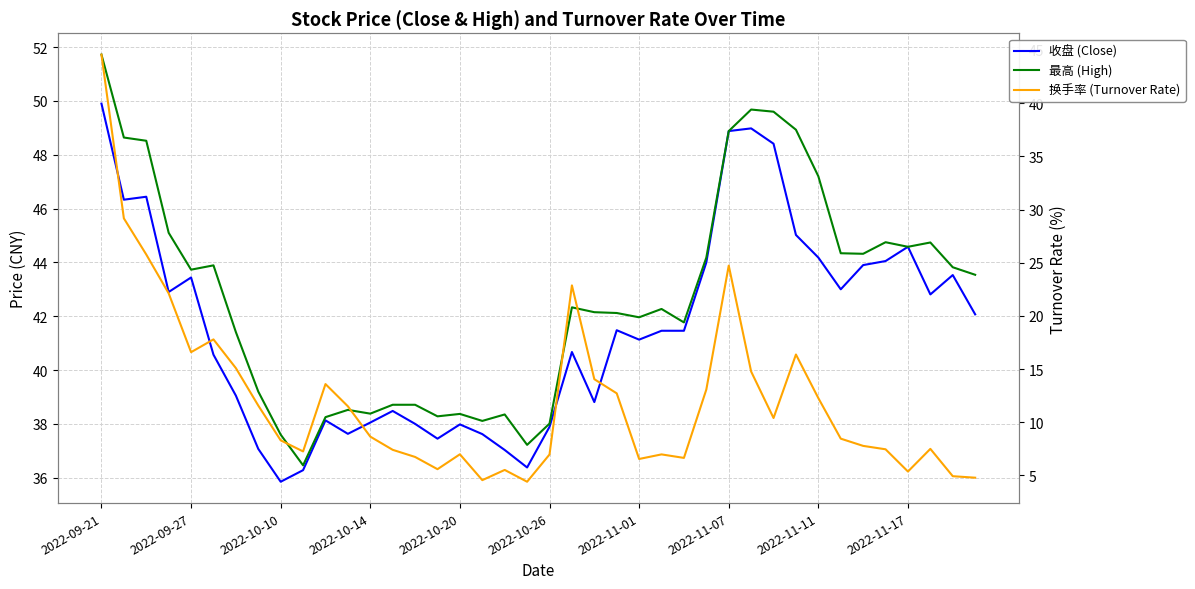

Is the value of 换手率 (Turnover Rate) at 19 greater than the value of 最高 (High) at 34?

No